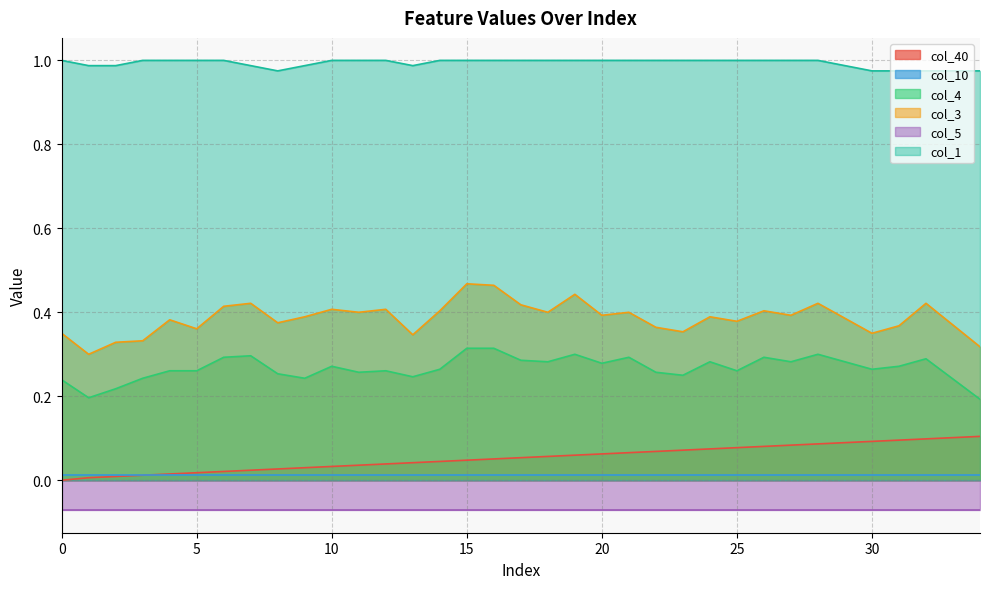

The col_4 series shows 0.4 at 30. True or false?

False